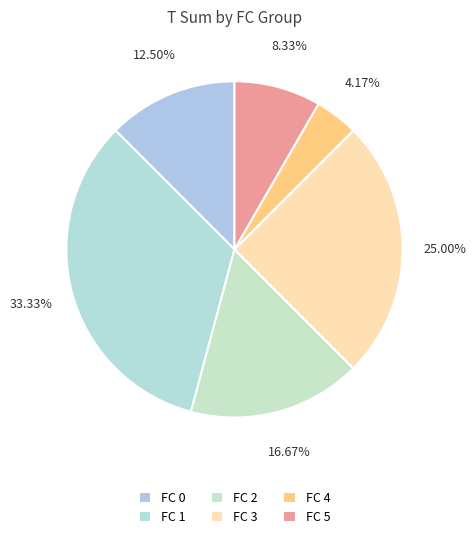

Count the number of slices in the pie.

6